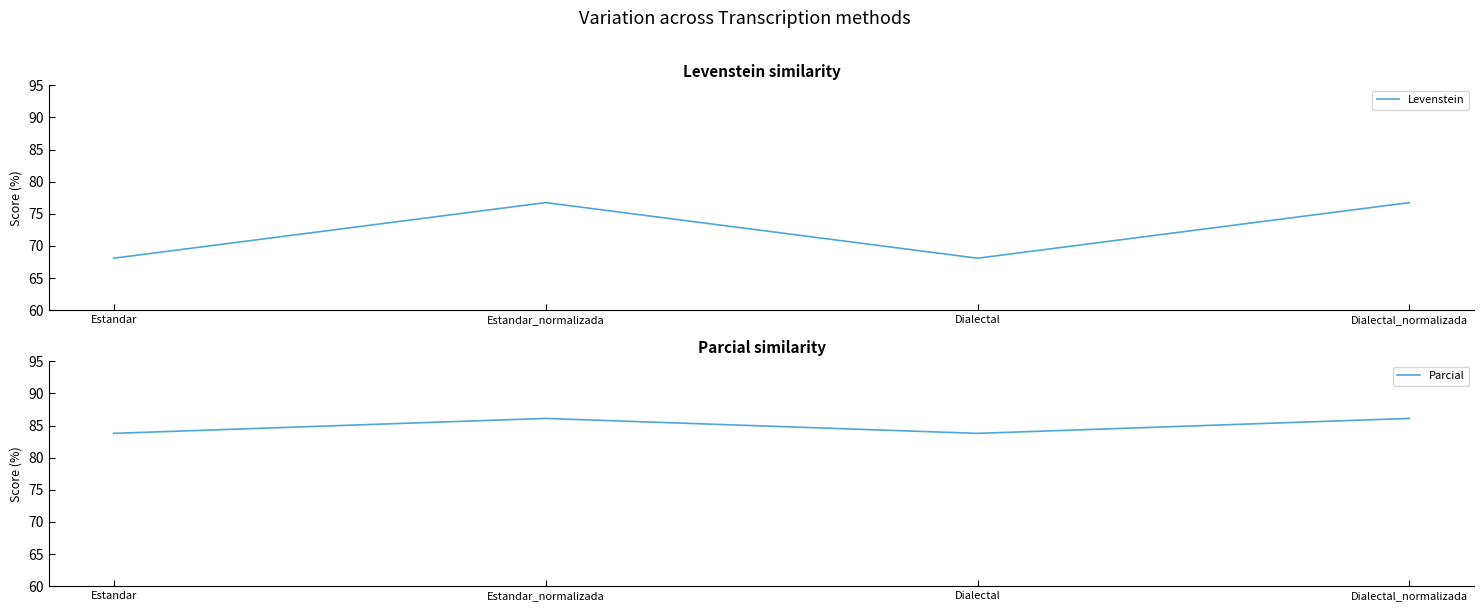

Which label corresponds to the largest value in the chart?

Estandar_normalizada